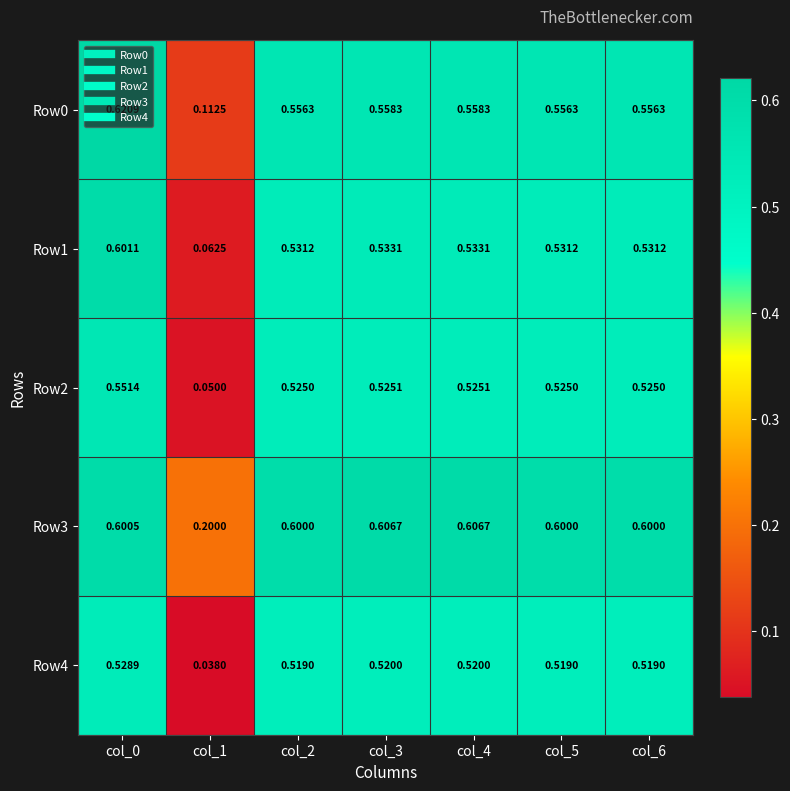

Is the value of Row0 at col_3 greater than the value of Row4 at col_0?

Yes